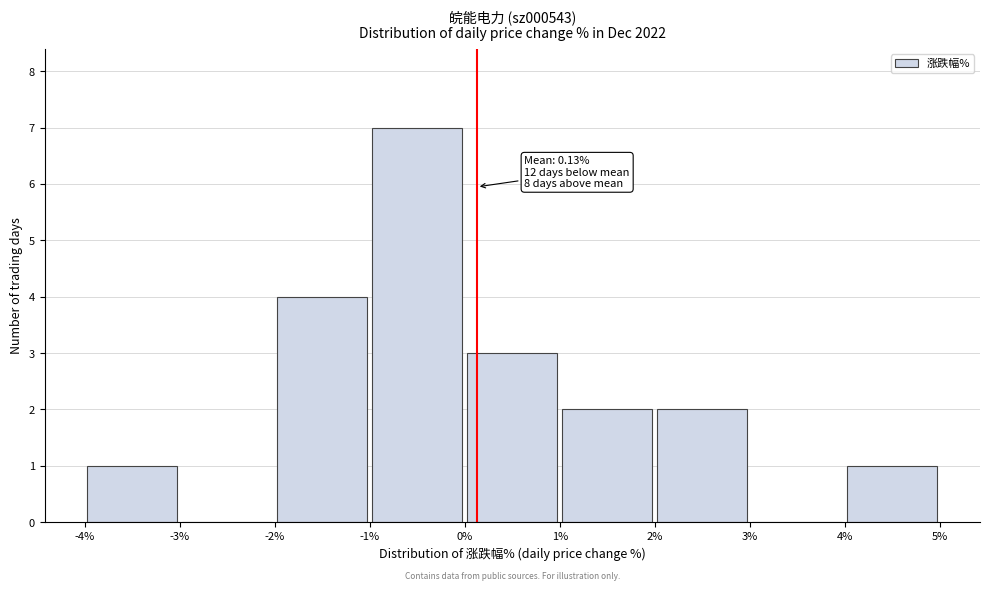

Which range on the x-axis has the tallest bar?

-1% to 0%